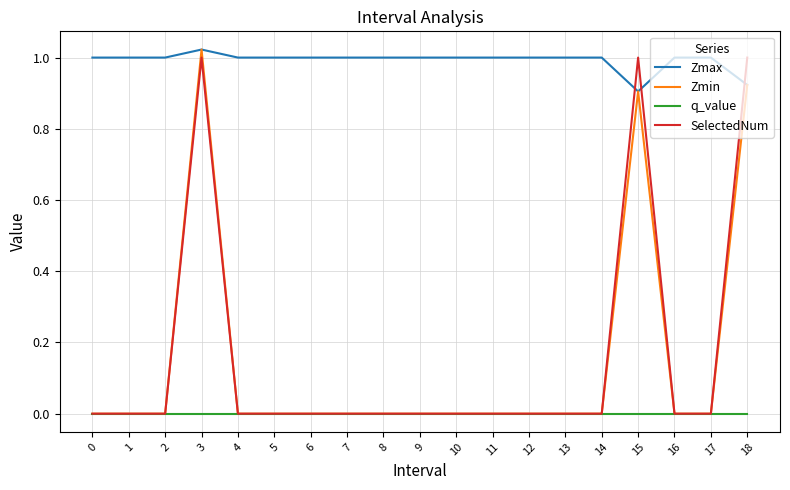

Is it true that SelectedNum equals 1.0 at 18?

True